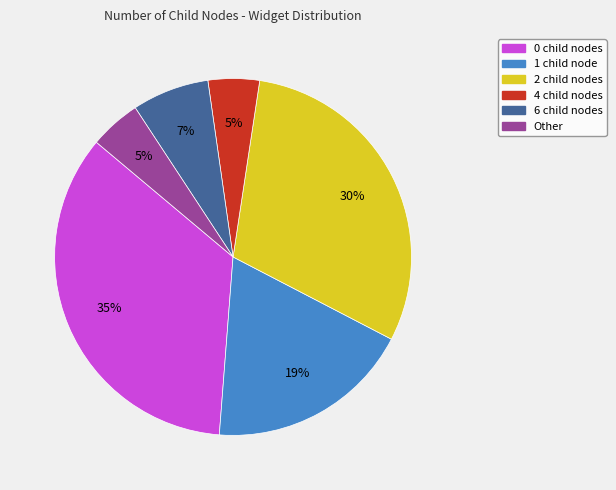

Approximately how many times larger is the value at 1 compared to 0?

0.5